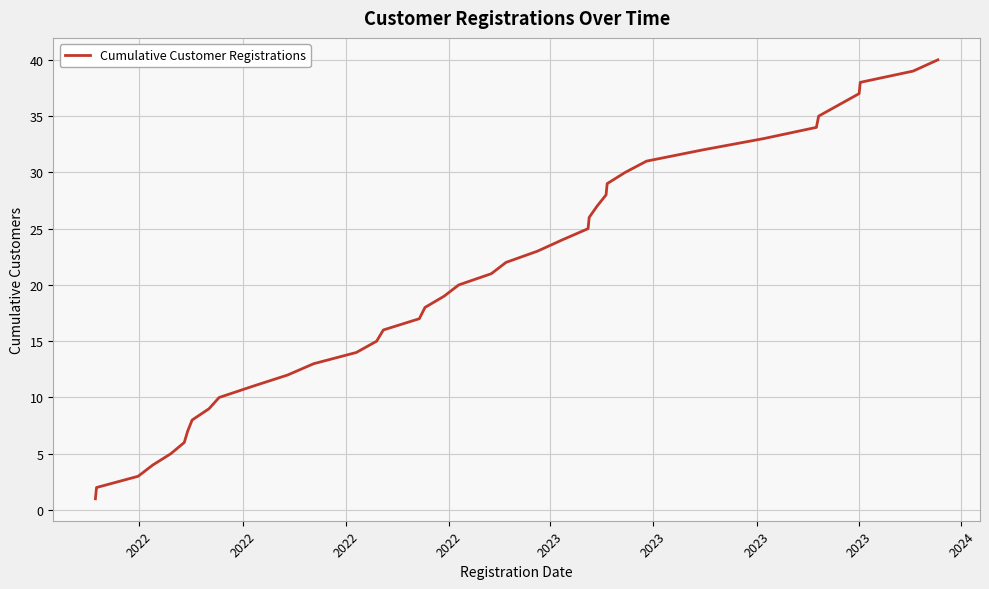

What is the difference between the maximum and minimum values?

39